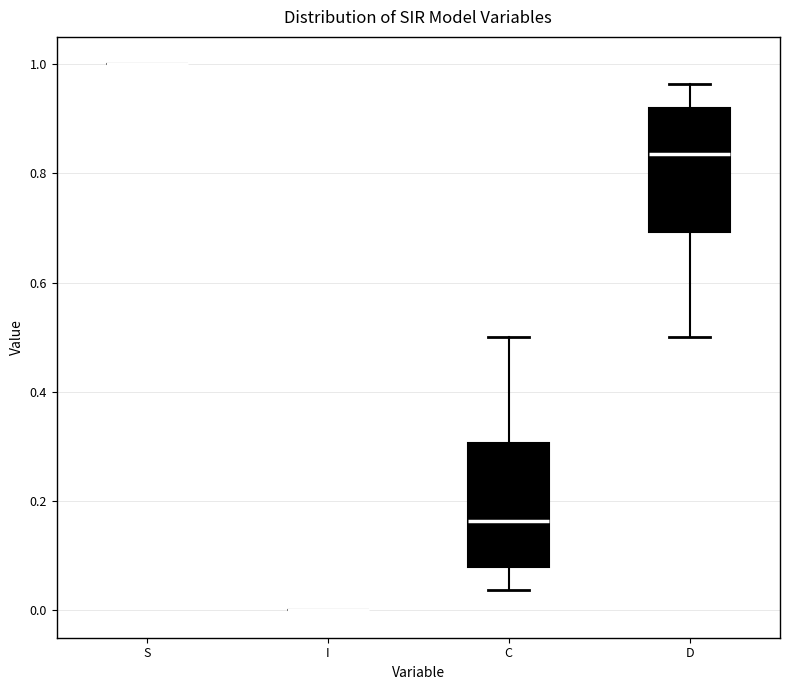

Where does the upper whisker of the box for D end on the y-axis? The values are not printed on the chart, so give them approximately, as read against the axis.

0.96